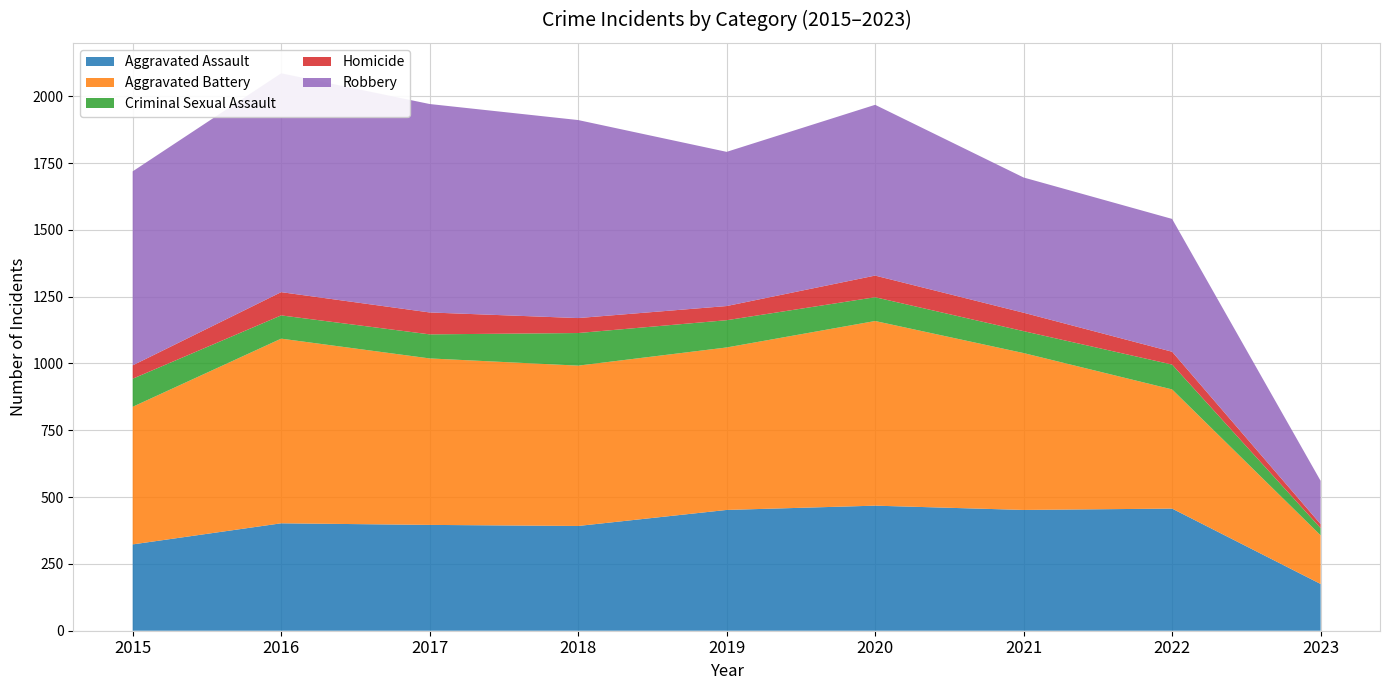

Reading left to right, list all the values displayed in this chart.

Aggravated Assault: 323	402	396	392	452	468	452	457	175
Aggravated Battery: 515	691	623	600	608	691	587	446	182
Criminal Sexual Assault: 105	87	90	122	102	89	82	93	27
Homicide: 50	87	82	56	53	81	69	48	15
Robbery: 726	819	780	741	577	639	506	497	162